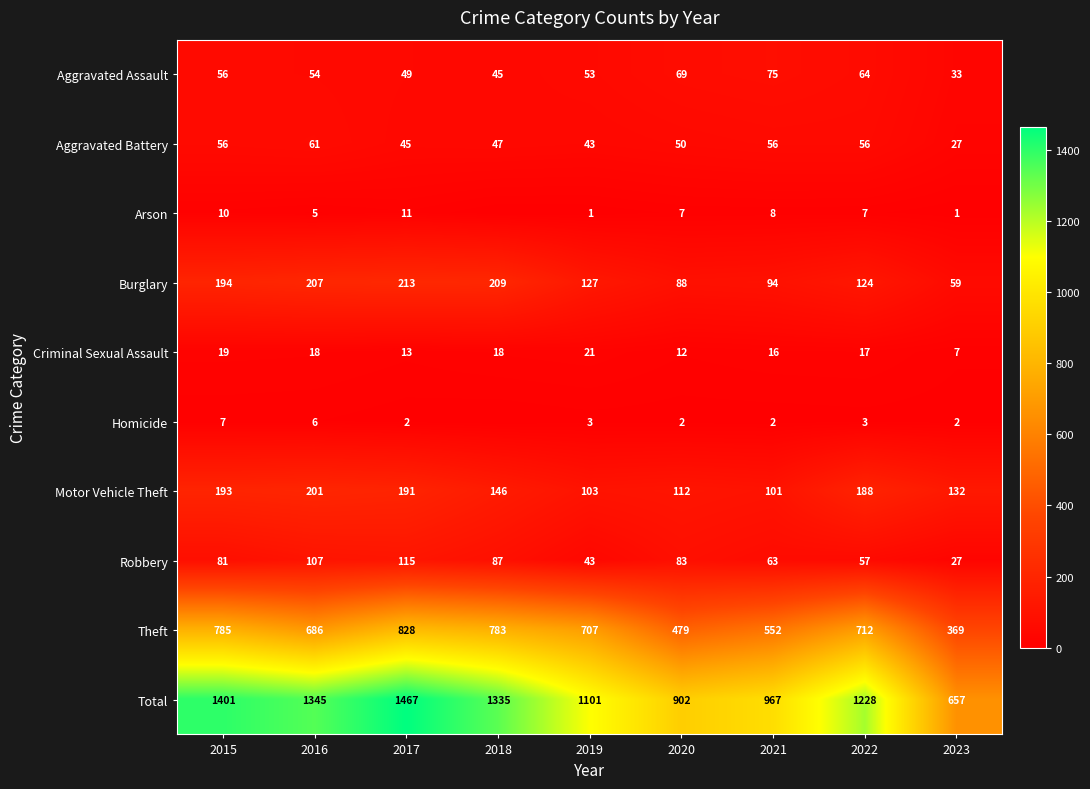

At 2016, list the series in order from largest to smallest.

Total, Theft, Burglary, Motor Vehicle Theft, Robbery, Aggravated Battery, Aggravated Assault, Criminal Sexual Assault, Homicide, Arson